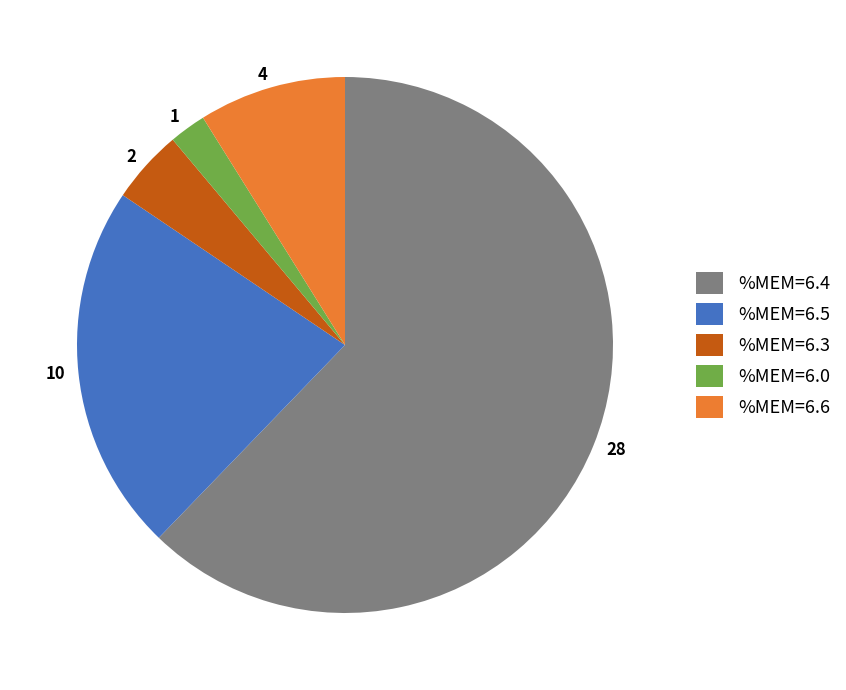

Combined, do 10 and 2 account for over 50%?

No